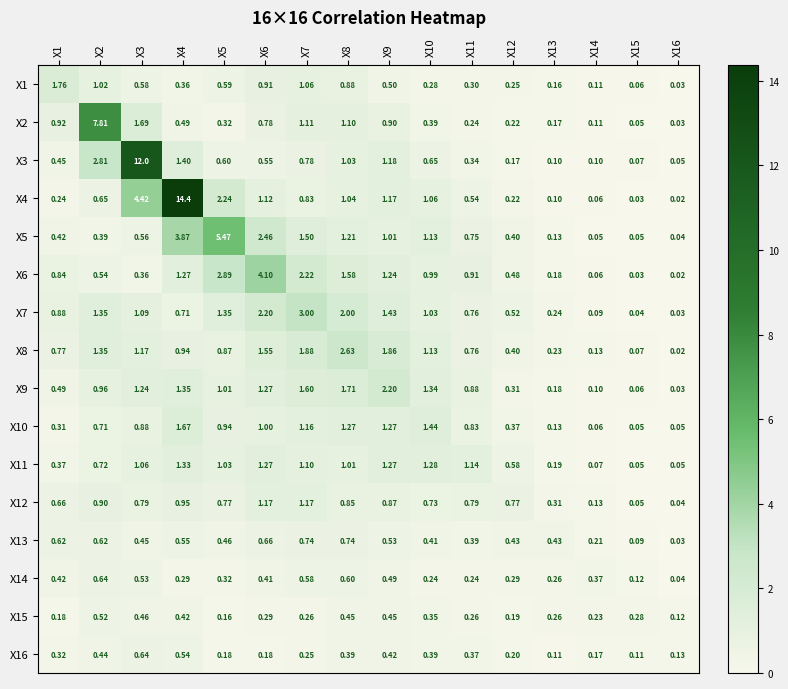

At X5, list the series in order from largest to smallest.

X5, X6, X4, X7, X11, X9, X10, X8, X12, X3, X1, X13, X14, X2, X16, X15